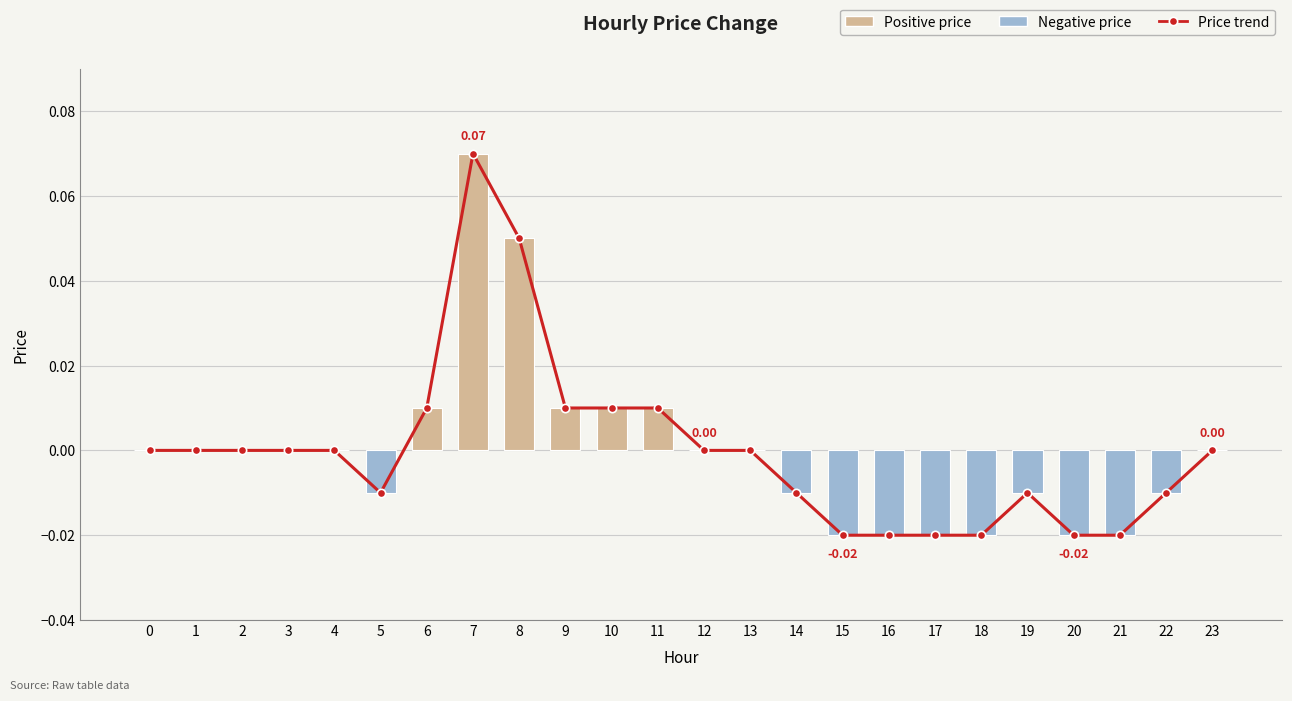

What is the value of the price trend bar at the 8th from the left?

0.1